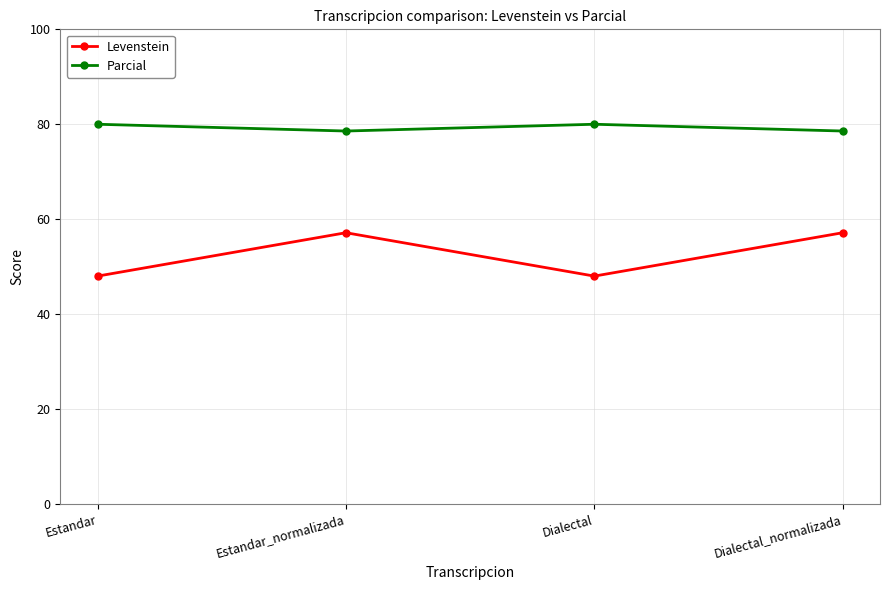

True or false: Levenstein and Parcial intersect in this chart.

False